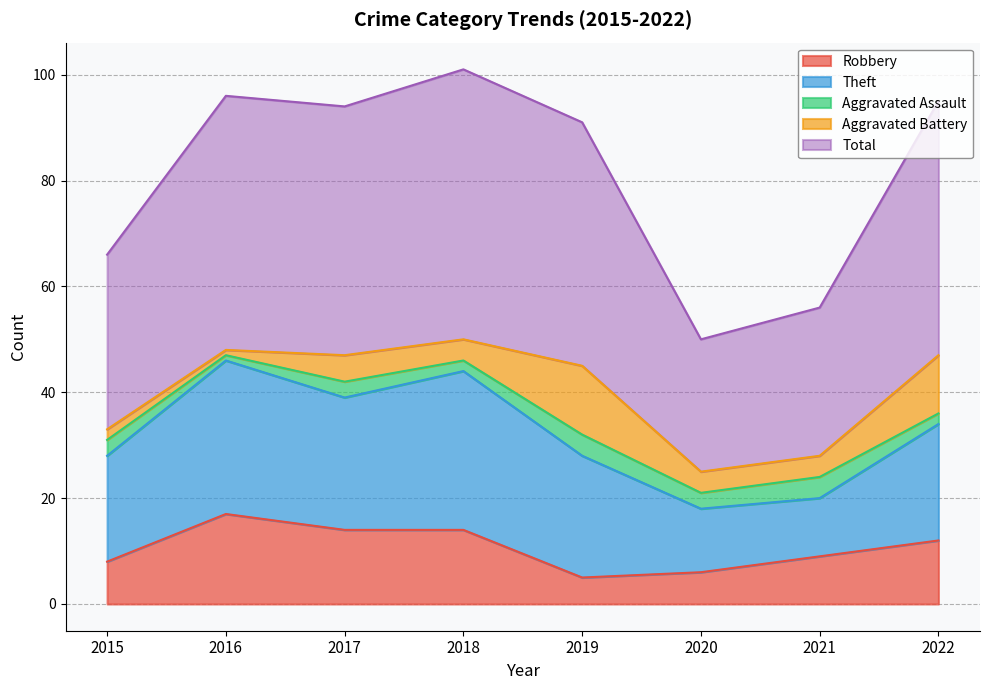

Which series has the largest total across all categories?

Total